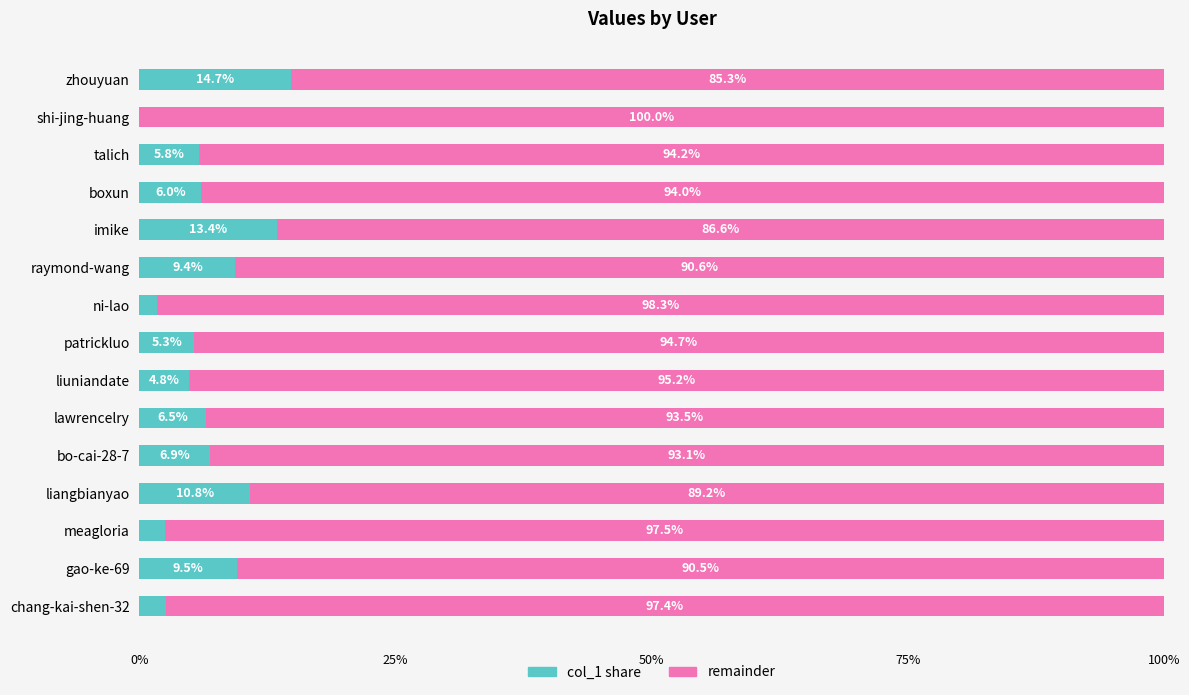

At which label does col_1 share reach its peak?

zhouyuan